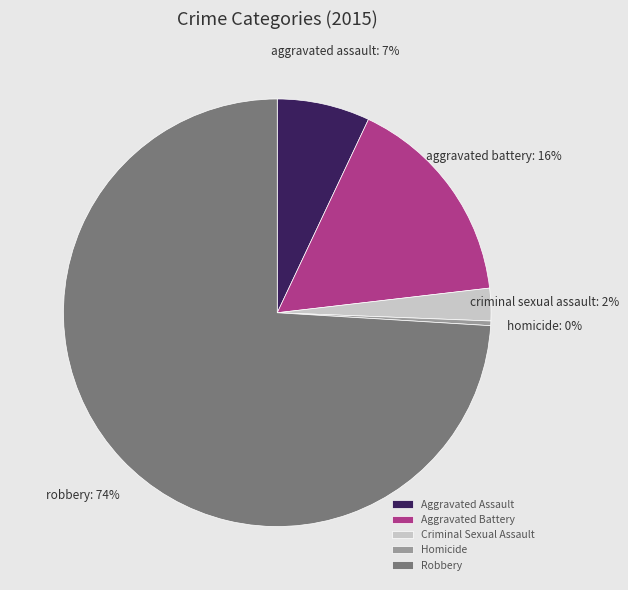

To the nearest percent, what portion does Aggravated Assault represent?

7%